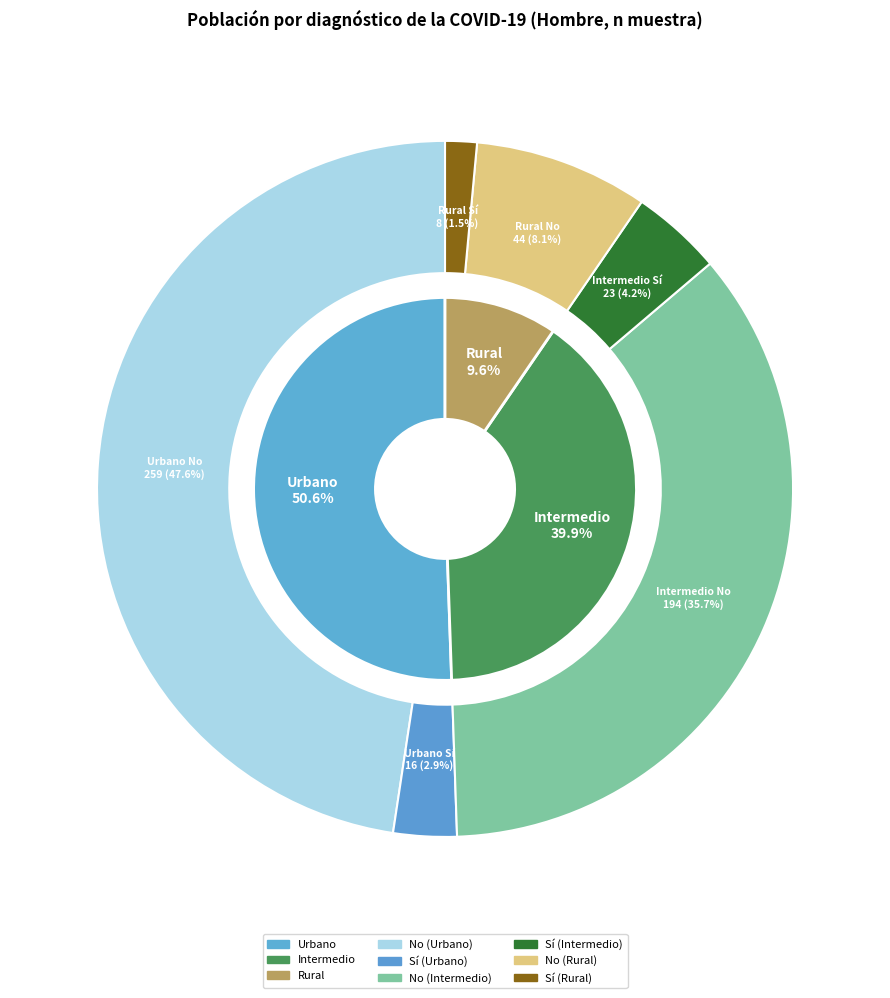

What is the largest slice in the pie chart?

Urbano